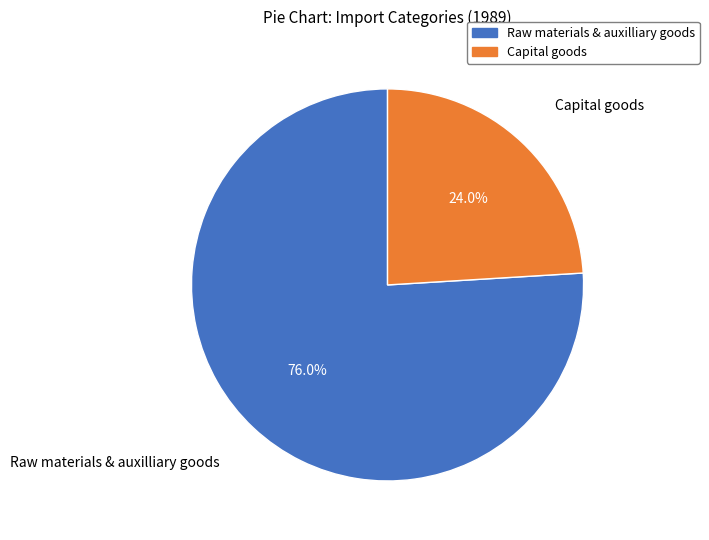

Is it true that Raw materials & auxilliary goods is 76% of the pie?

True